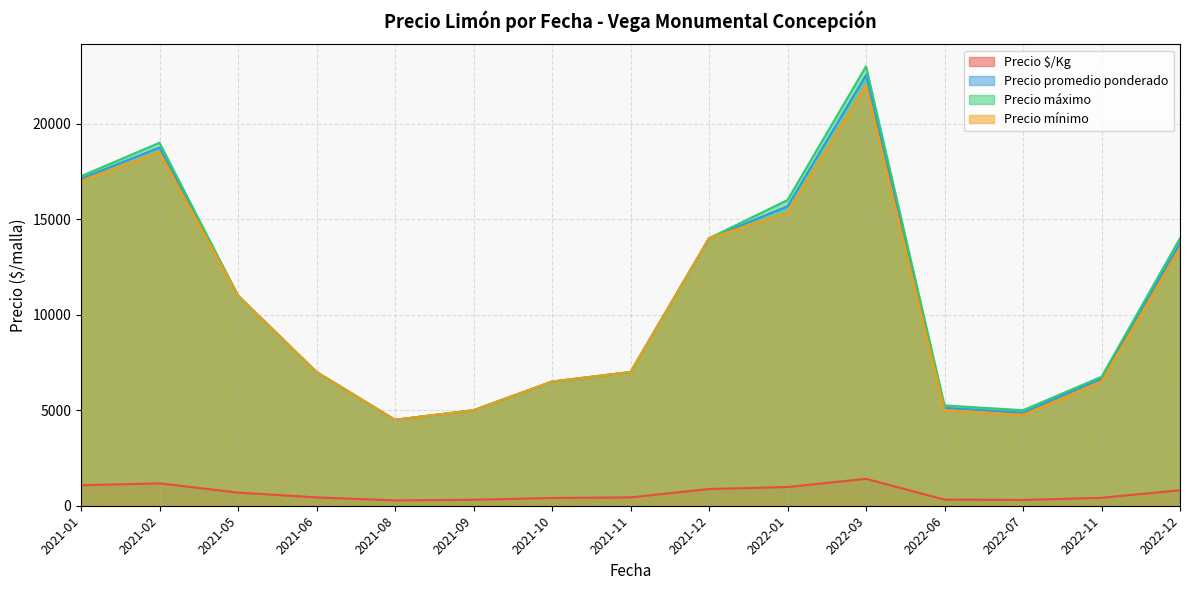

Where does the Precio máximo series first go above 12000?

2021-01